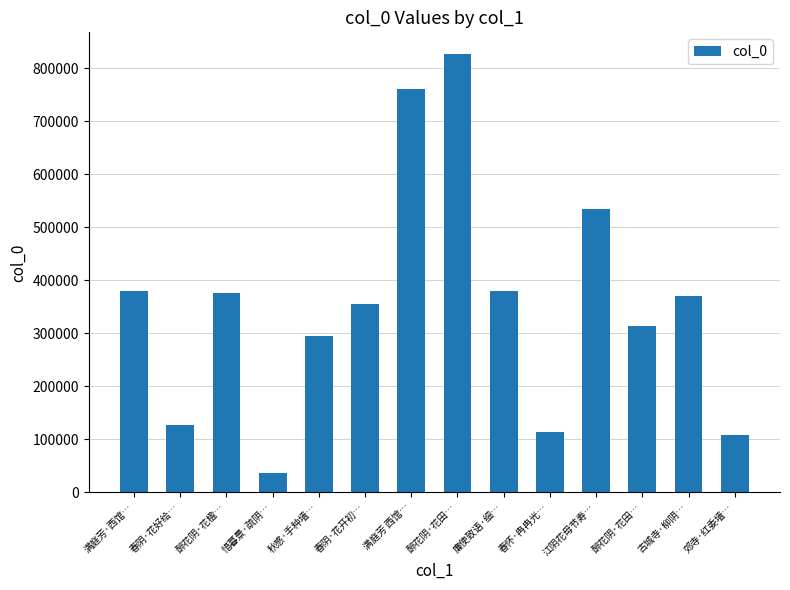

Does the chart contain stacked bars?

No